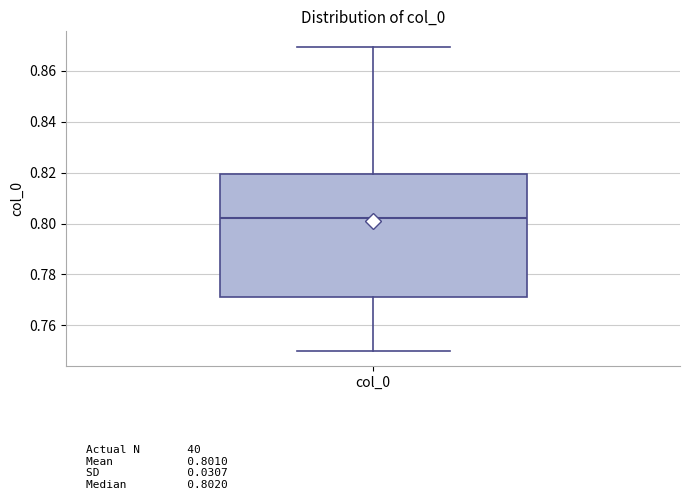

Where is the upper edge of the box for col_0 on the y-axis? The values are not printed on the chart, so give them approximately, as read against the axis.

0.820